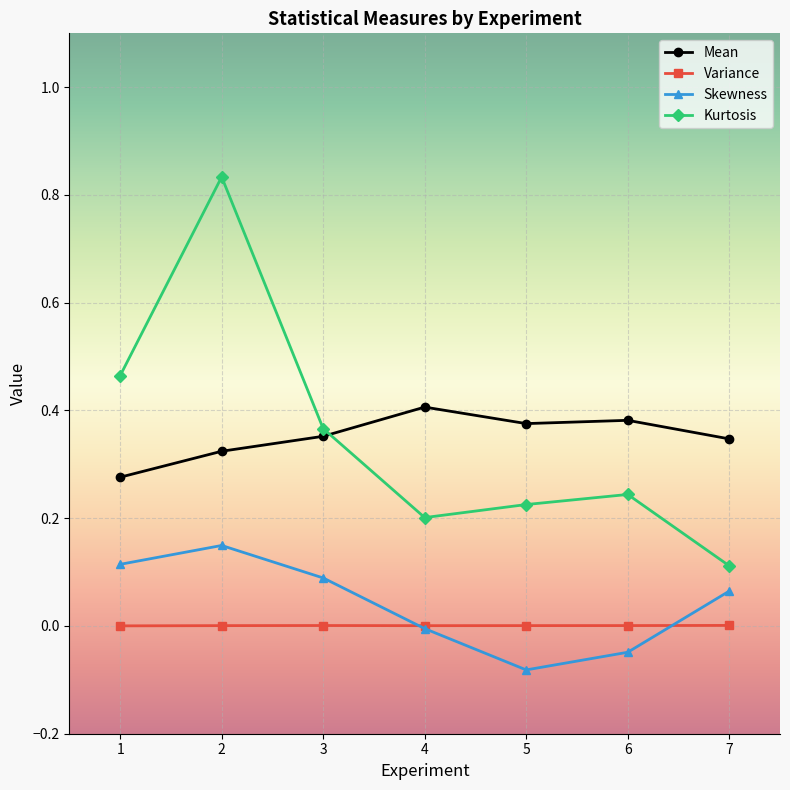

True or false: Skewness has a value of -0.0 at 4.

True